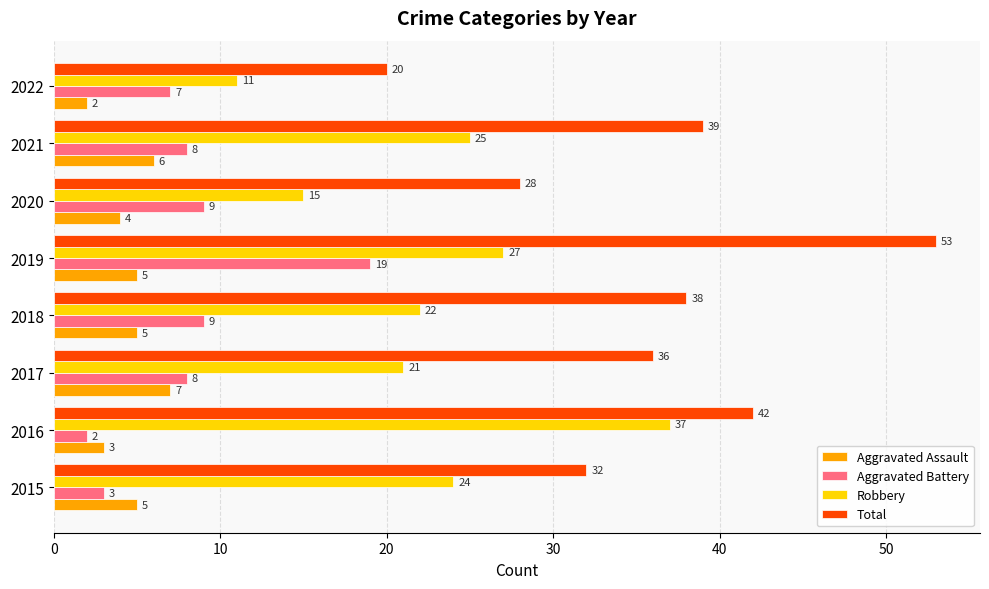

Rank the series by their maximum value, from lowest to highest.

Aggravated Assault, Aggravated Battery, Robbery, Total